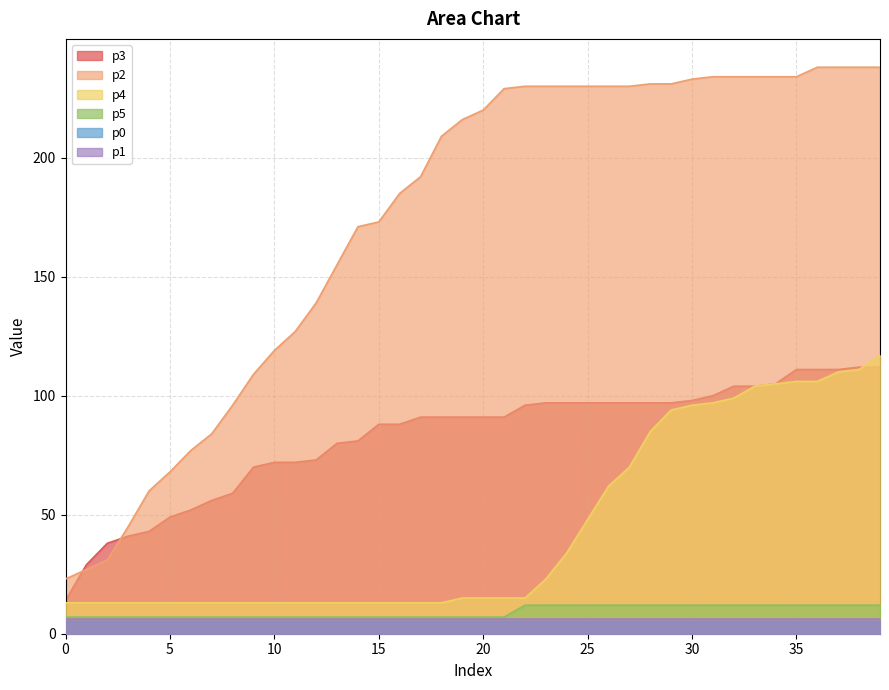

True or false: p1 and p4 intersect in this chart.

False